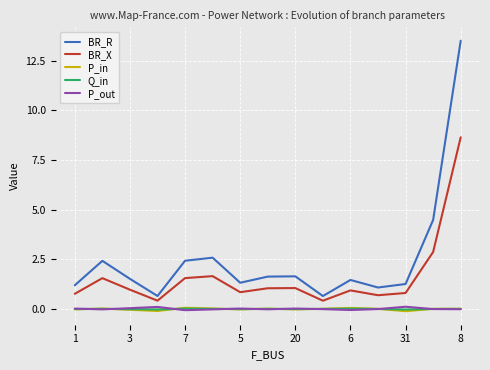

At how many categories does at least one series exceed 2?

5